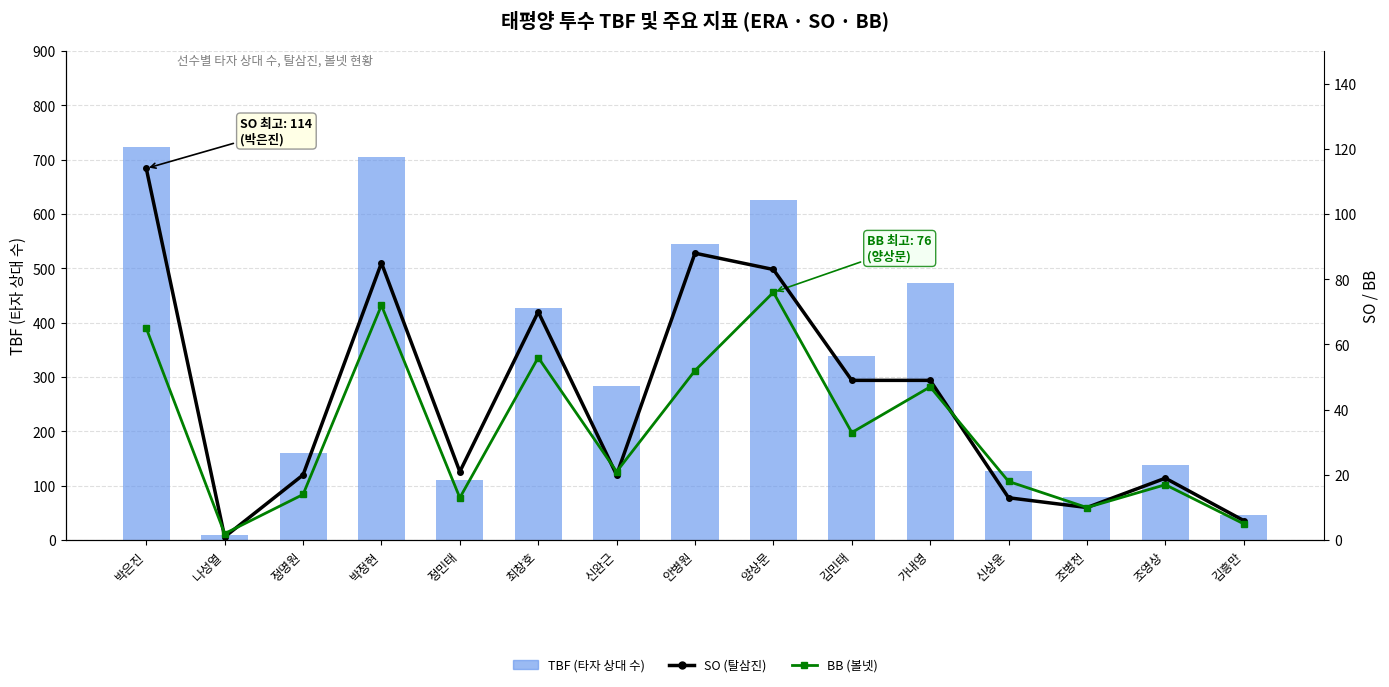

Where does the SO (탈삼진) series first go above 21?

박은진